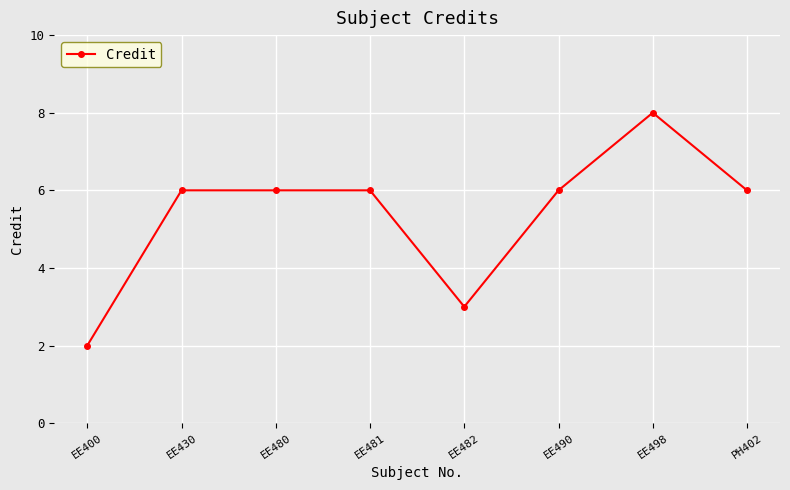

What is the label of the 6th point from the left?

EE490